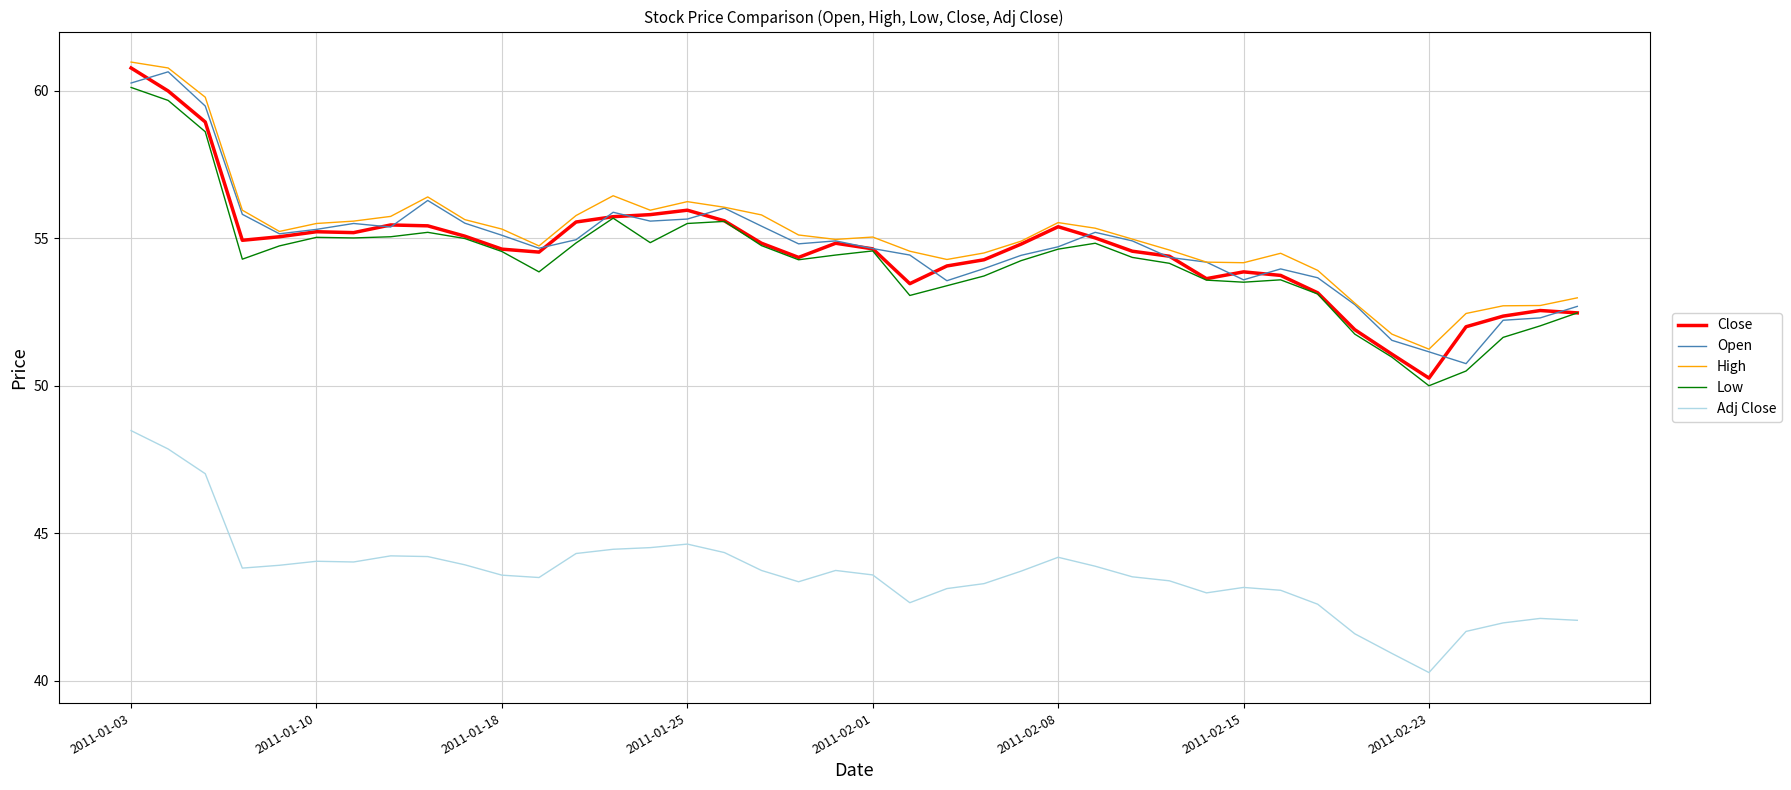

True or false: Low and High cross at least once.

False